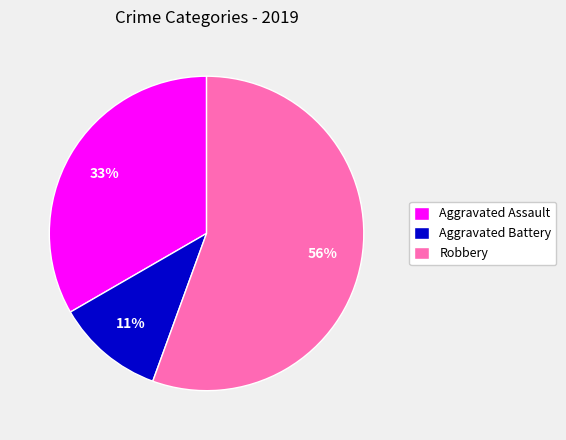

To the nearest percent, what is the average slice percentage?

33%